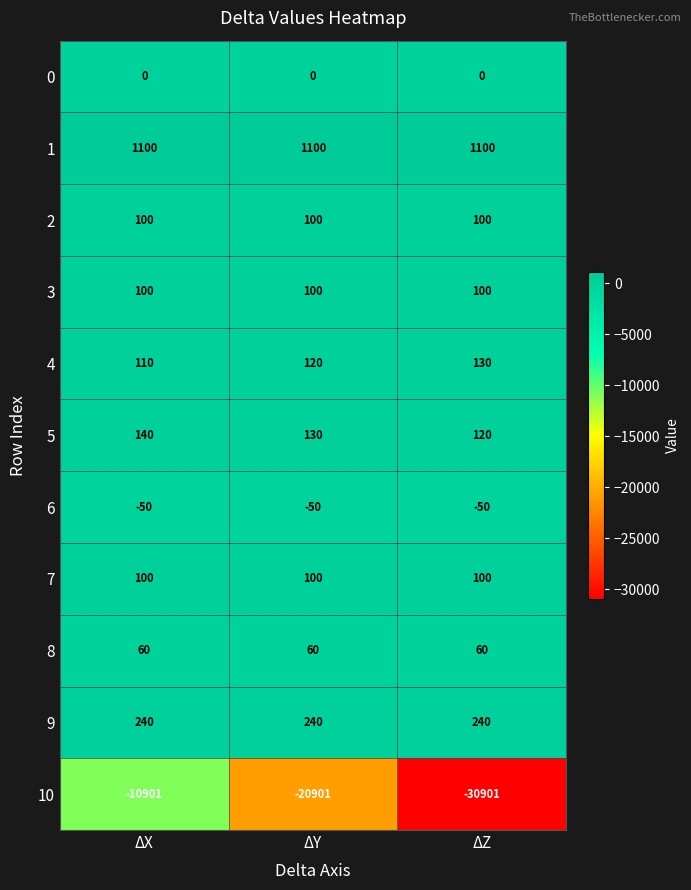

Which series changed the most between ΔX and ΔY?

10